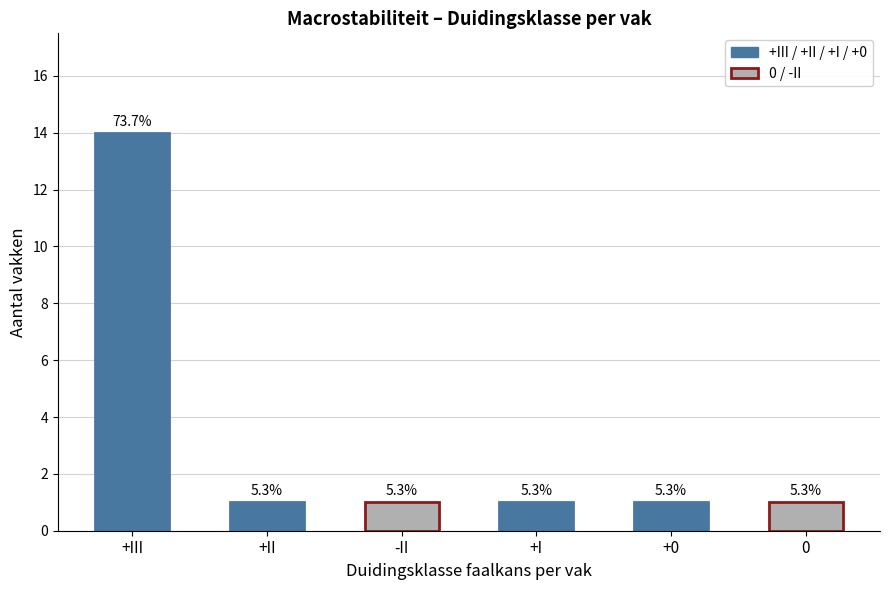

How many bars are there in total?

6